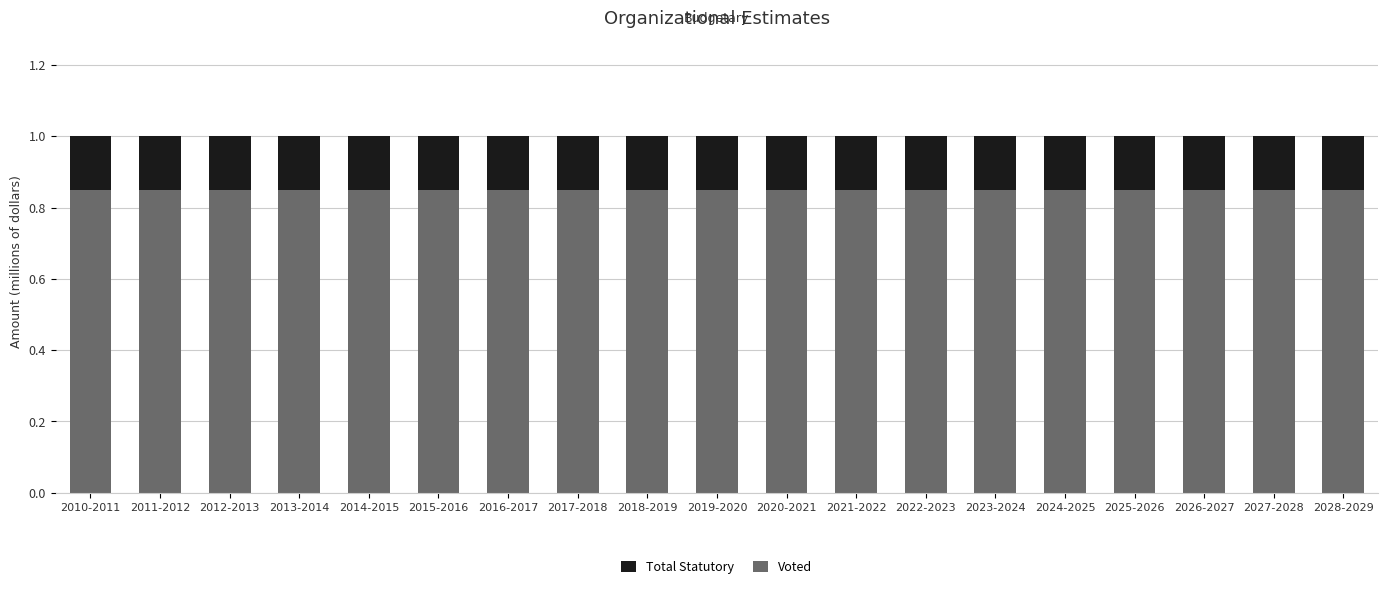

Is it true that Voted equals 0.3 at 2017-2018?

False